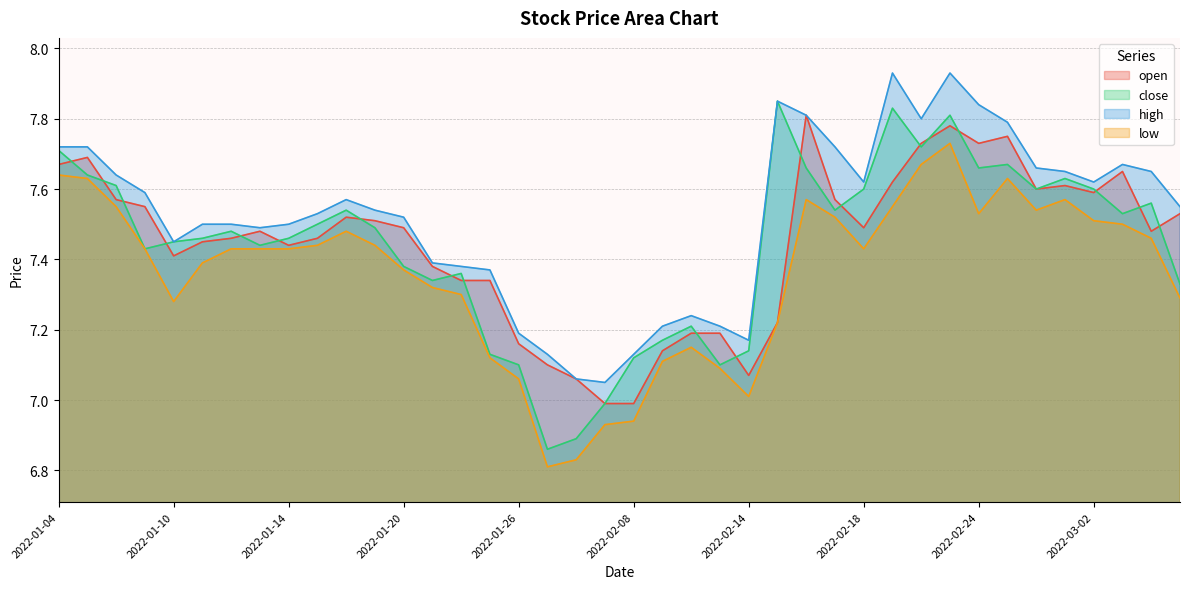

What are all the series names shown in the legend?

open, close, high, low